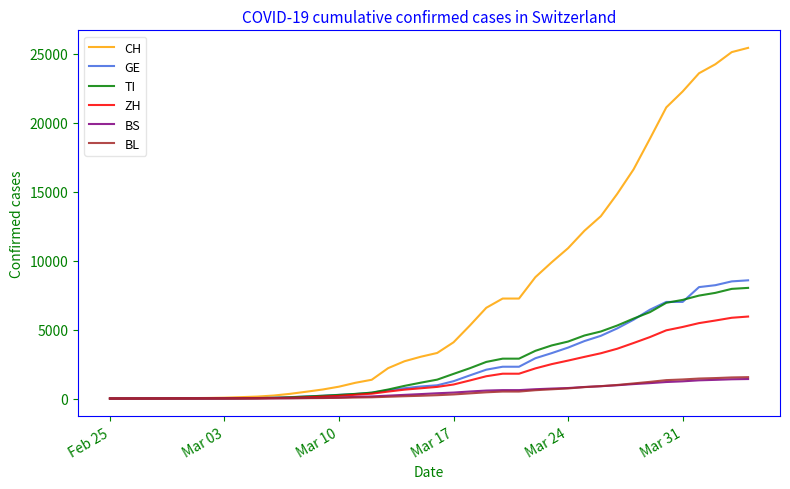

What is the maximum value shown in the chart?

25415